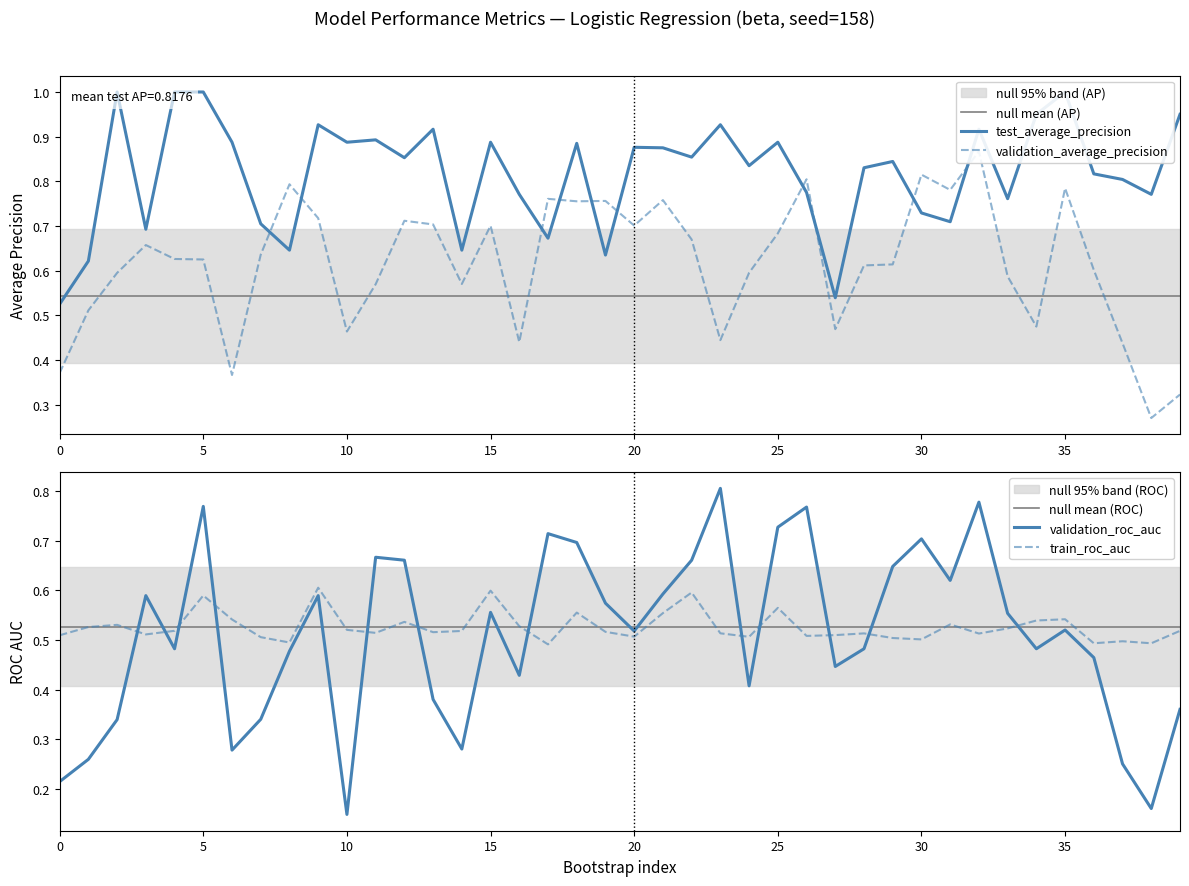

Which series has the widest spread of values?

validation_roc_auc